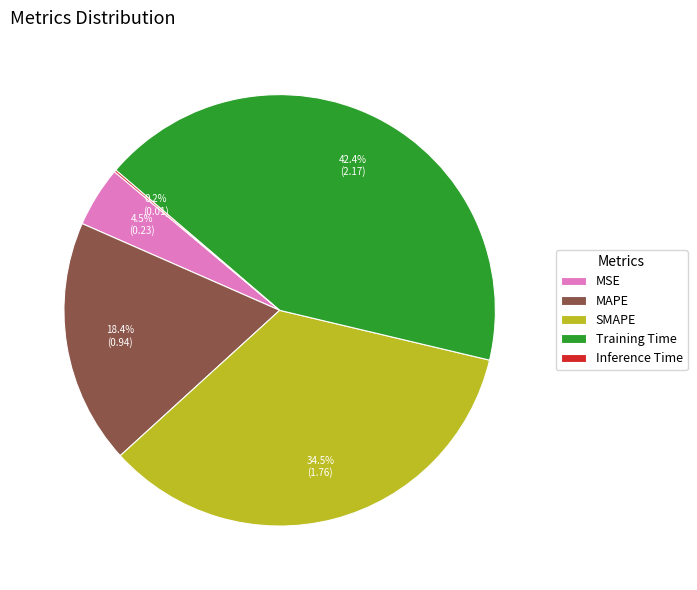

What is the largest slice in the pie chart?

Training Time